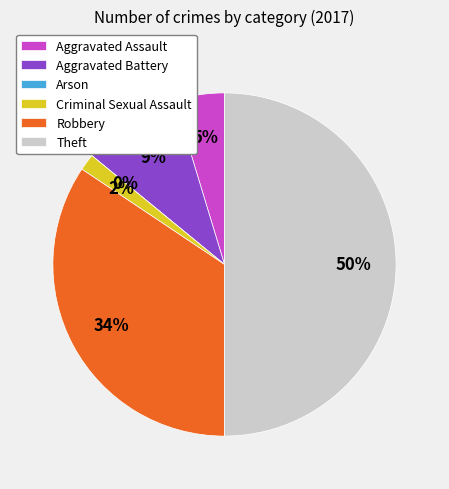

Between Arson and Criminal Sexual Assault, which is larger?

Criminal Sexual Assault